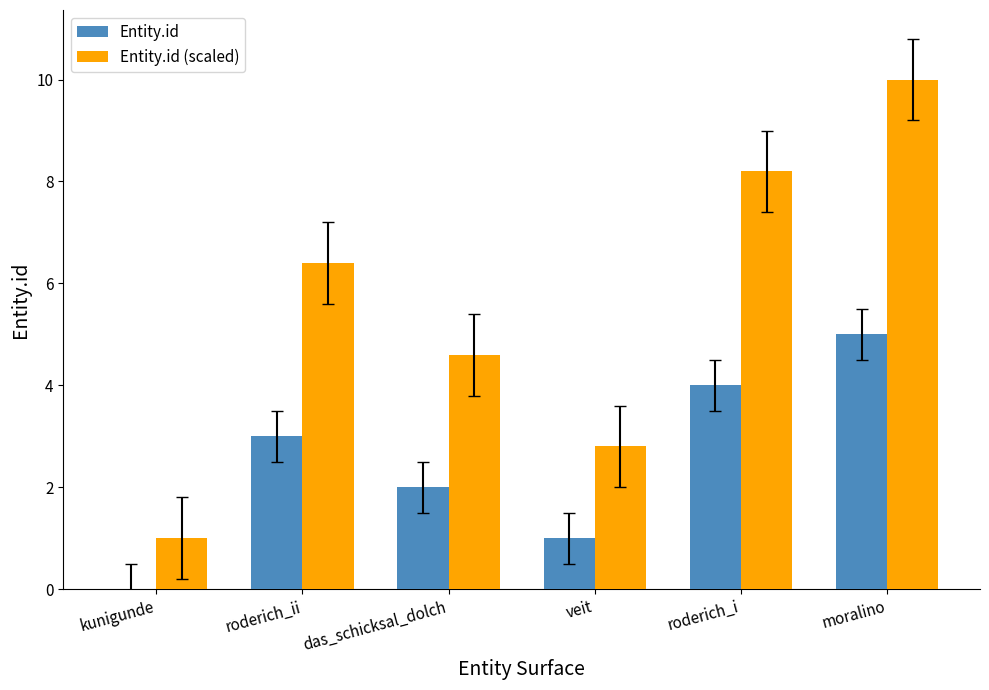

How many distinct data groups are displayed?

2